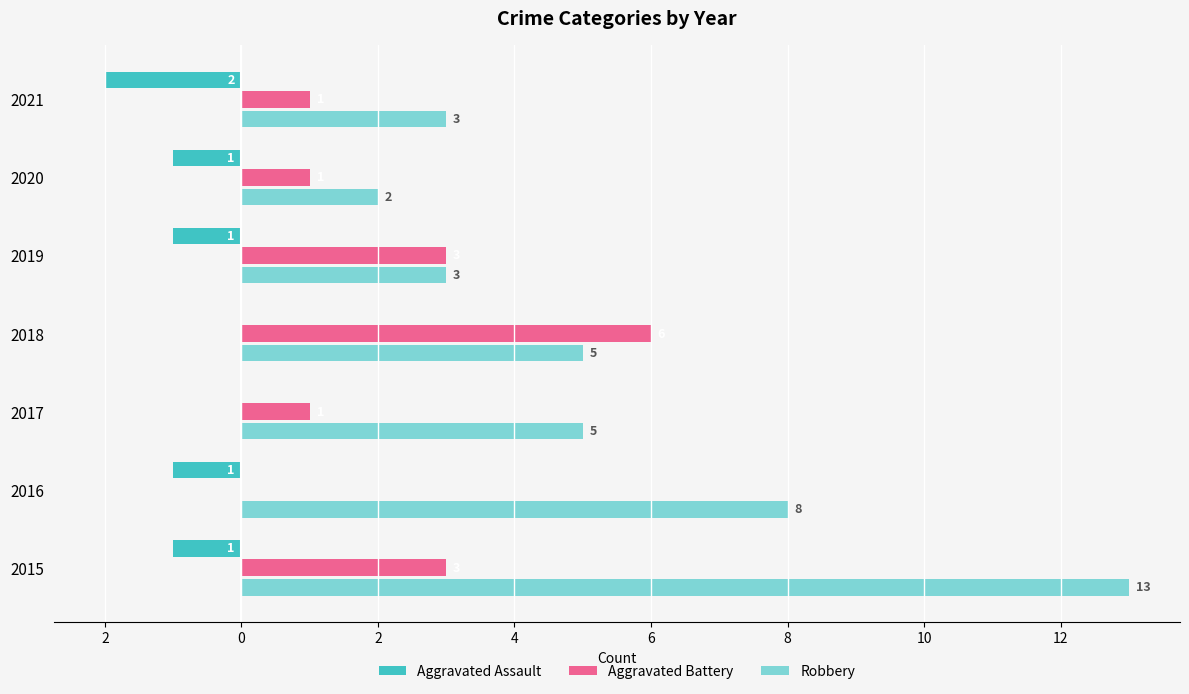

What are all the series names shown in the legend?

Aggravated Assault, Aggravated Battery, Robbery